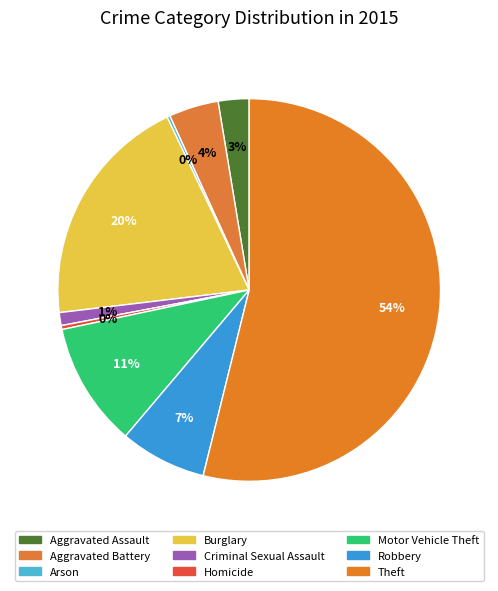

Does Robbery represent more than half of the total?

No